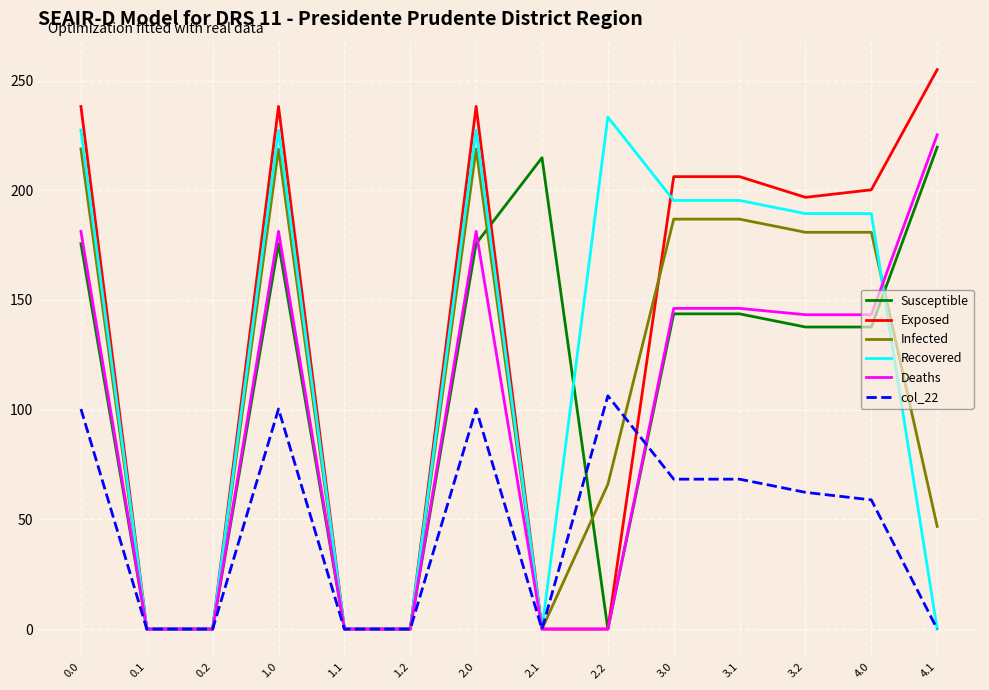

Is the value of Recovered at 3.2 greater than the value of Infected at 2.2?

Yes